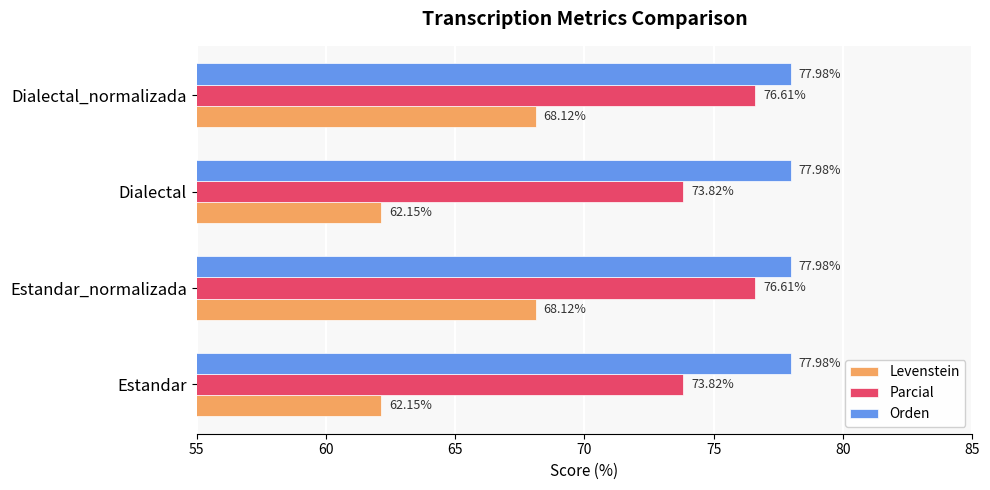

List the series in order of their overall mean, highest first.

Orden, Parcial, Levenstein